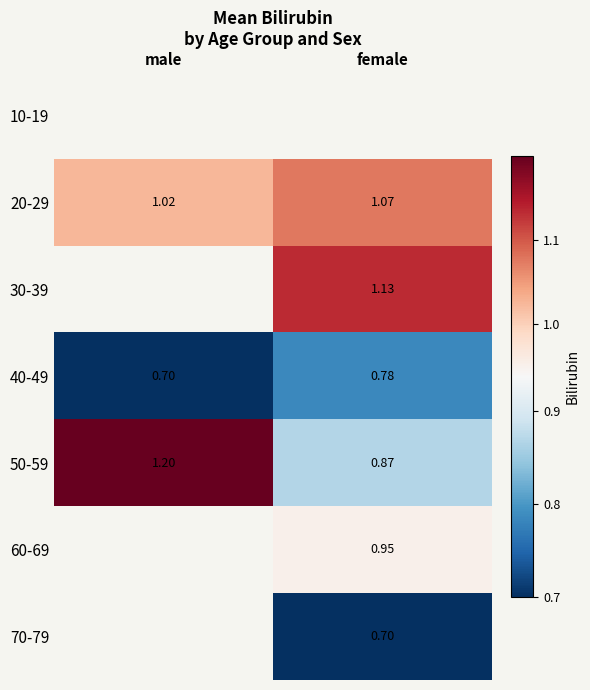

Is the value of 70-79 at female greater than the value of 60-69 at female?

No